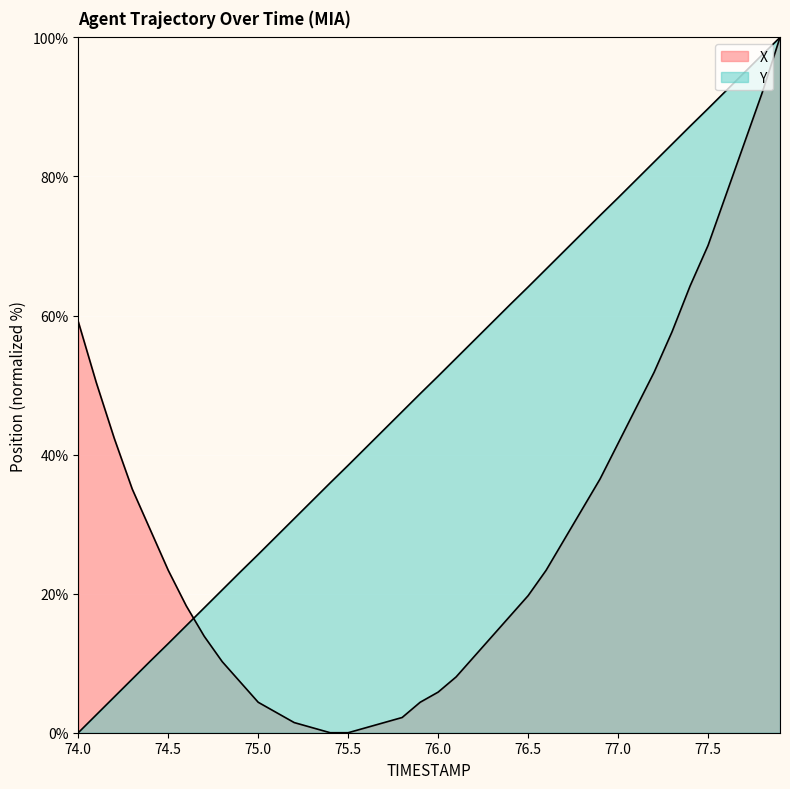

Reading left to right, transcribe all the data shown in this chart.

X: 74.0=59.1	74.1=50.4	74.2=42.3	74.3=35.0	74.4=29.2	74.5=23.4	74.6=18.2	74.7=13.9	74.8=10.2	74.9=7.3	75.0=4.4	75.1=2.9	75.2=1.5	75.3=0.7	75.4=0.0	75.5=0.0	75.6=0.7	75.7=1.5	75.8=2.2	75.9=4.4	76.0=5.8	76.1=8.0	76.2=10.9	76.3=13.9	76.4=16.8	76.5=19.7	76.6=23.4	76.7=27.7	76.8=32.1	76.9=36.5	77.0=41.6	77.1=46.7	77.2=51.8	77.3=57.7	77.4=64.2	77.5=70.1	77.6=77.4	77.7=84.7	77.8=92.0	77.9=100.0
Y: 74.0=0.0	74.1=2.6	74.2=5.1	74.3=7.7	74.4=10.3	74.5=12.8	74.6=15.4	74.7=18.0	74.8=20.5	74.9=23.1	75.0=25.6	75.1=28.2	75.2=30.8	75.3=33.4	75.4=35.9	75.5=38.5	75.6=41.0	75.7=43.6	75.8=46.2	75.9=48.8	76.0=51.3	76.1=53.9	76.2=56.4	76.3=59.0	76.4=61.6	76.5=64.1	76.6=66.7	76.7=69.3	76.8=71.8	76.9=74.4	77.0=76.9	77.1=79.5	77.2=82.1	77.3=84.6	77.4=87.2	77.5=89.8	77.6=92.3	77.7=94.9	77.8=97.5	77.9=100.0